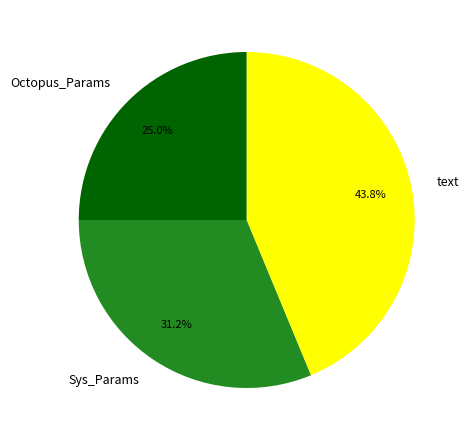

Between text and Sys_Params, which is larger?

text